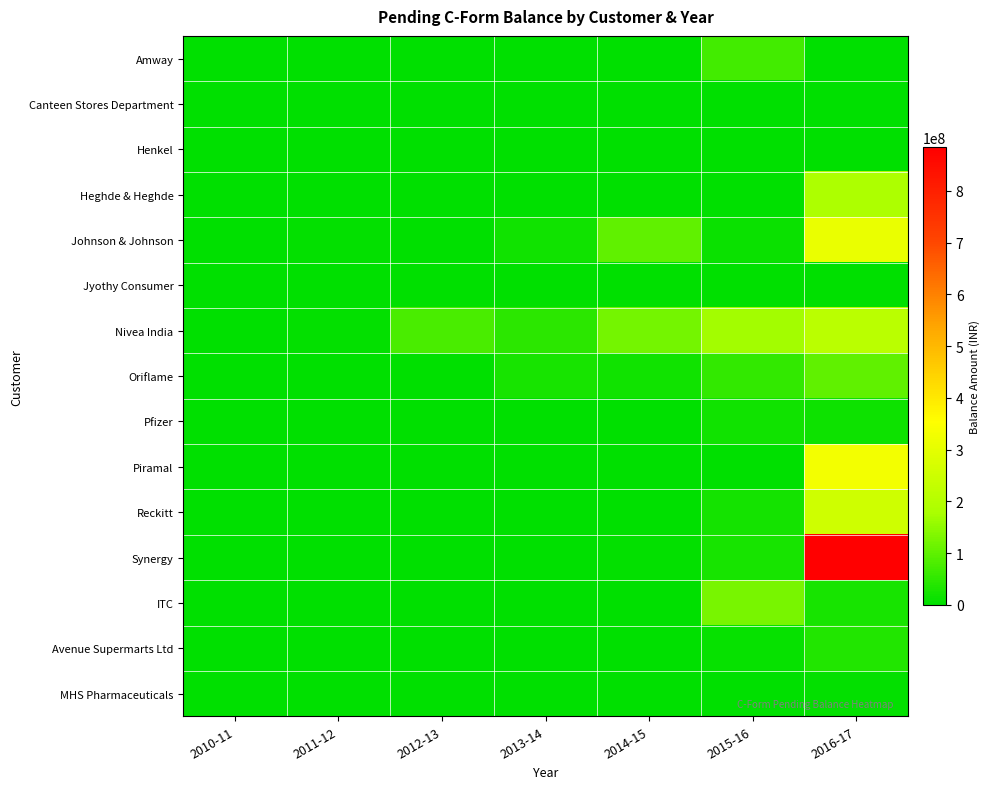

Which series has the widest spread of values?

Synergy